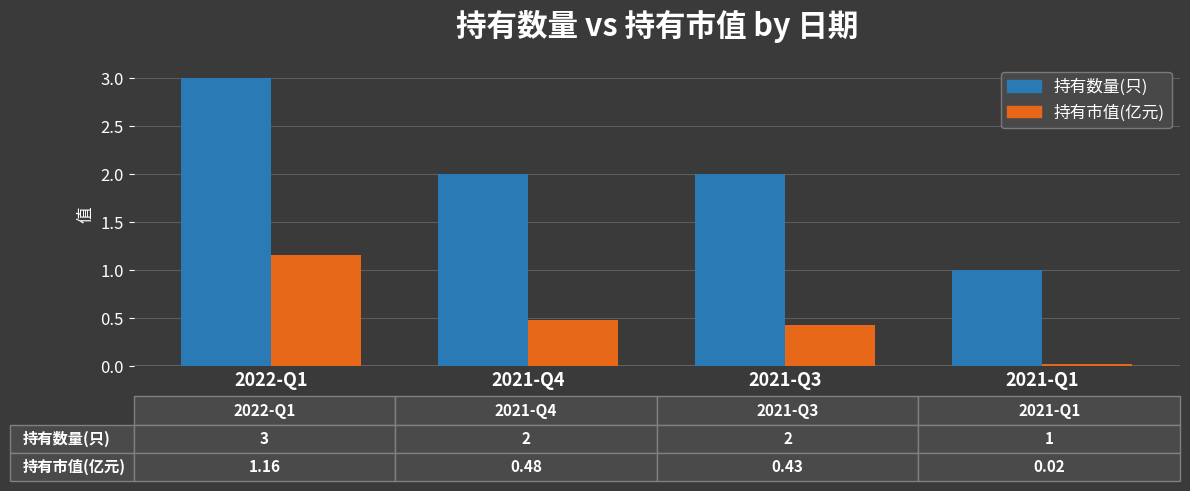

Between 2022-Q1 and 2021-Q4, which series saw the biggest shift?

持有数量(只)